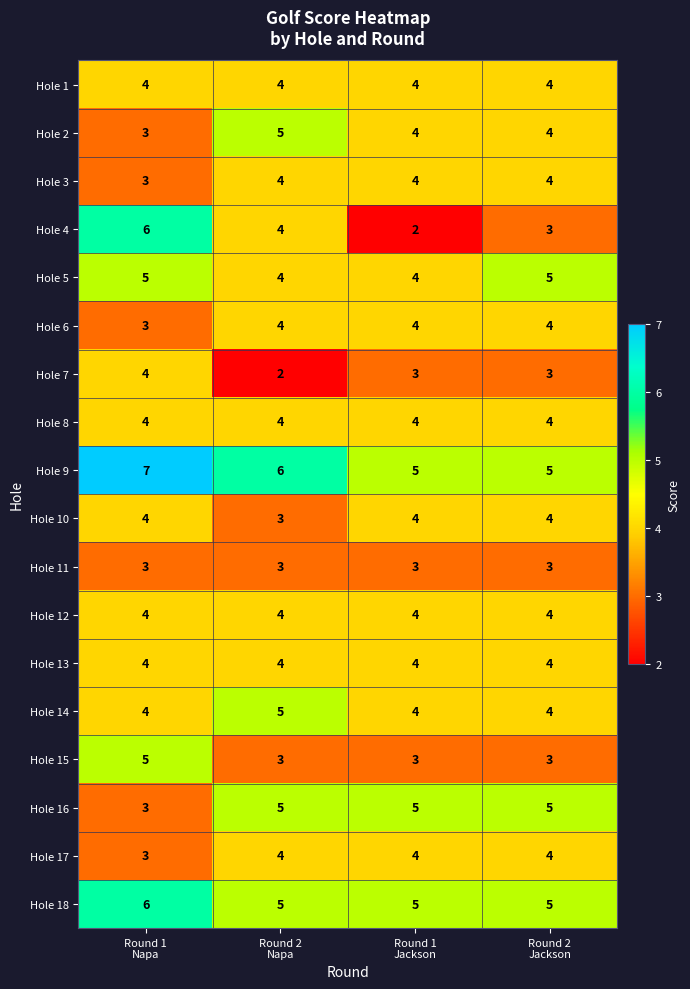

How many data points in Hole 18 are above 5?

1